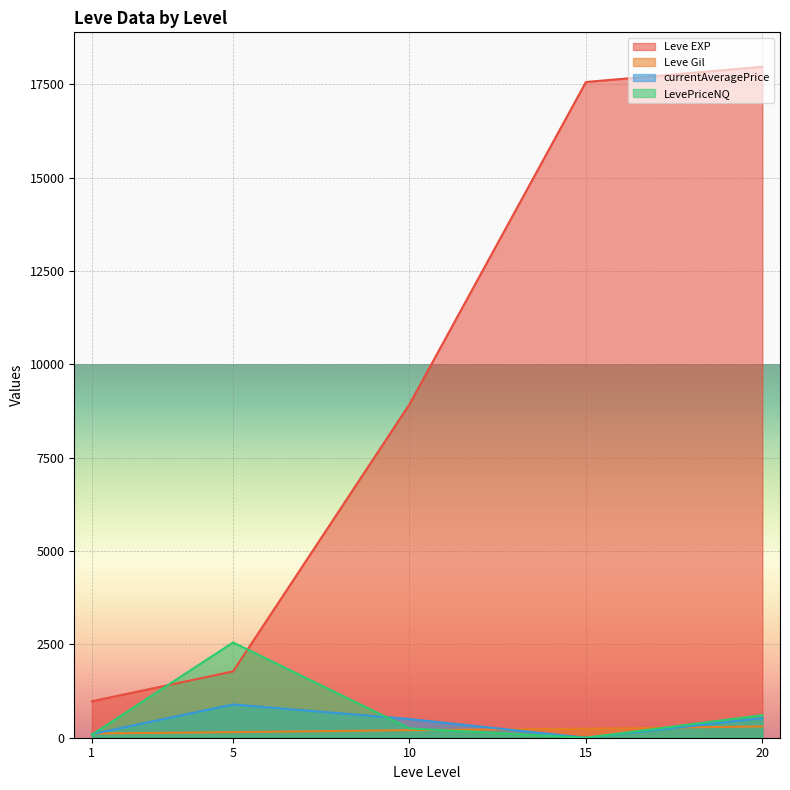

How many times do Leve EXP and LevePriceNQ cross each other?

2